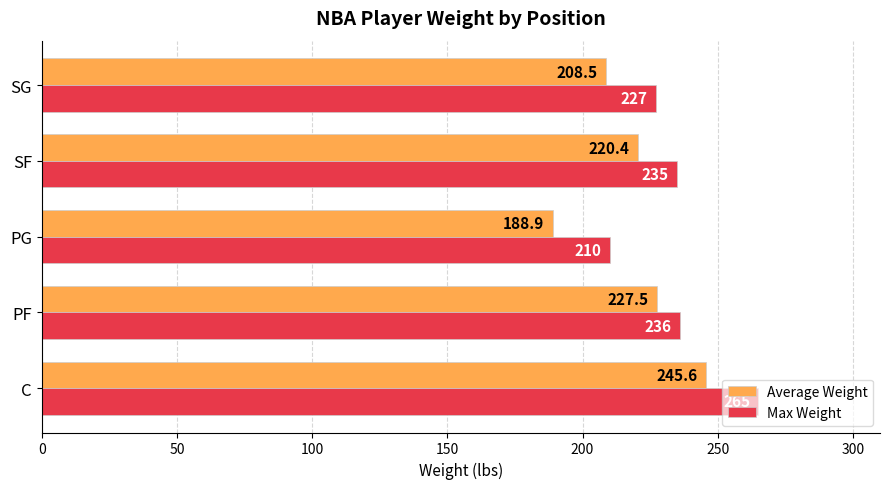

True or false: Max Weight has a value of 129.5 at C.

False